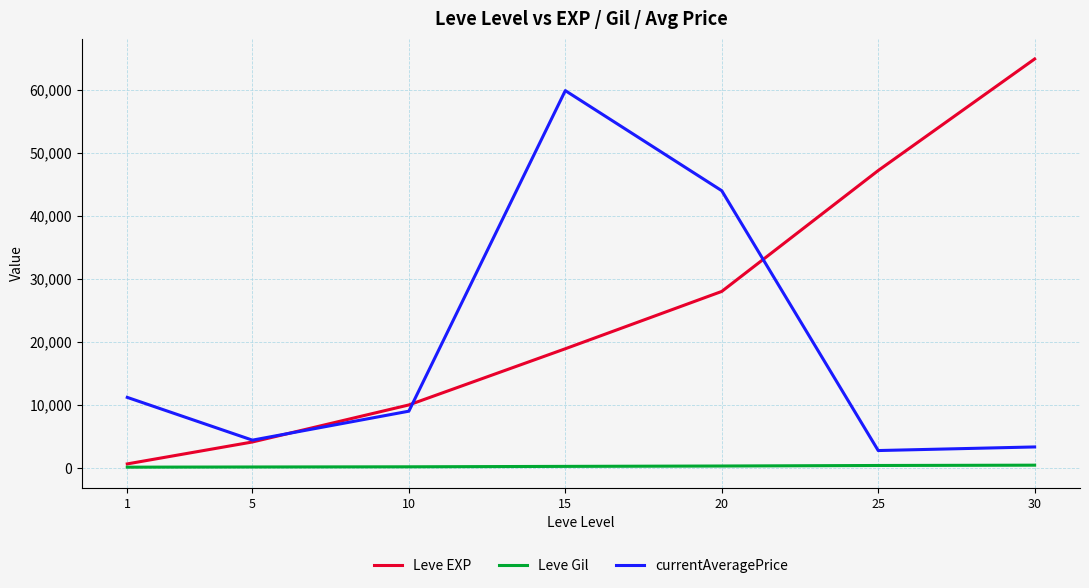

Which series changed the most between 15 and 25?

currentAveragePrice